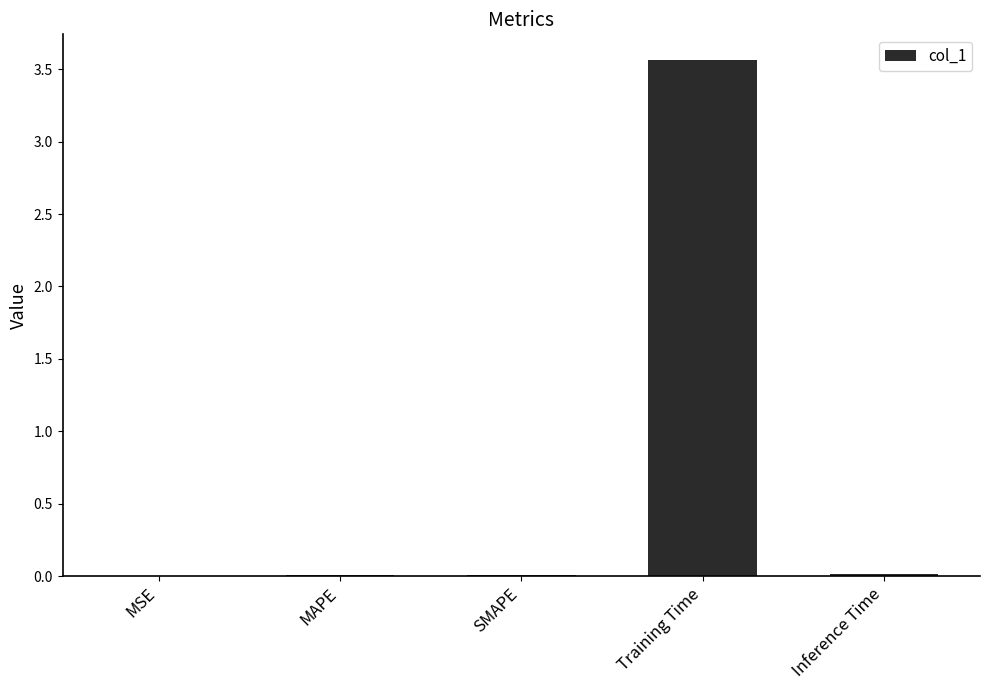

The value at MAPE is 0.0. True or false?

True